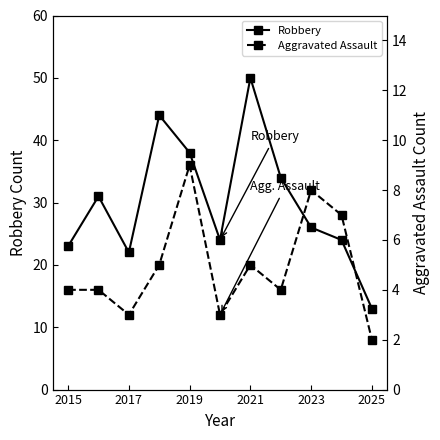

What value does the Robbery series have at 2023?

26